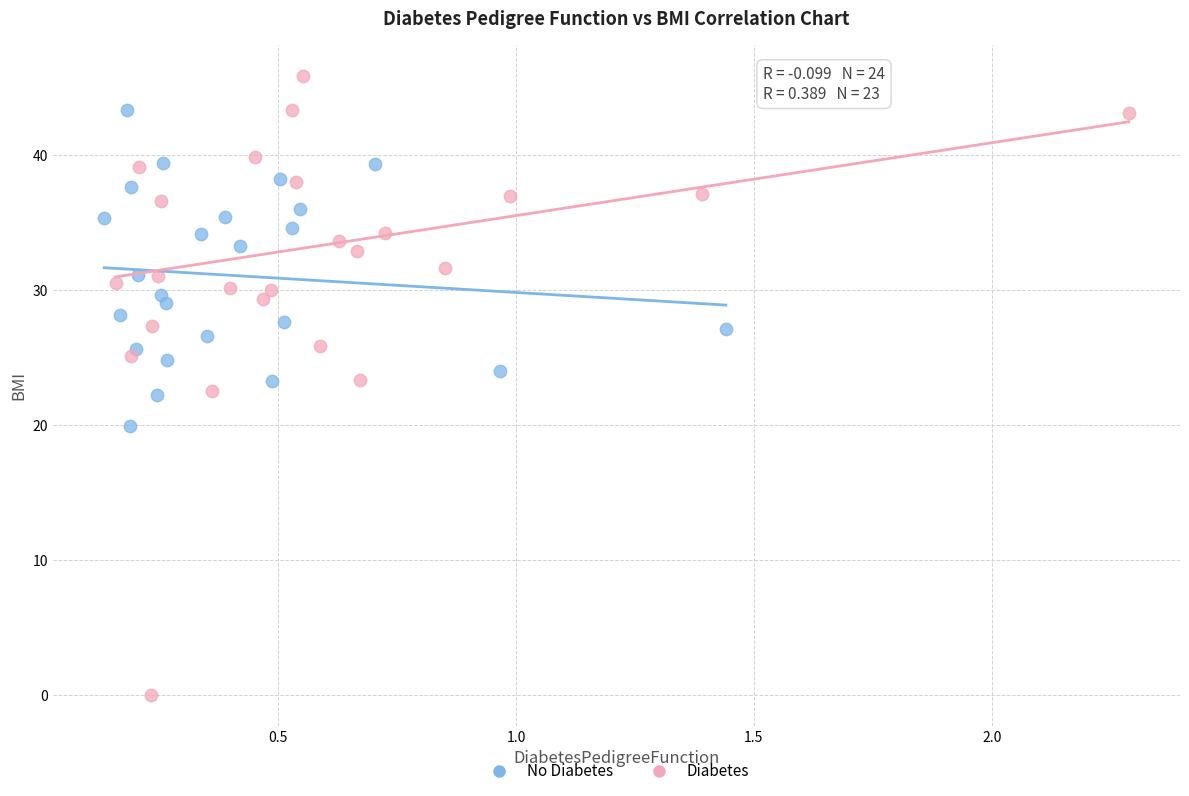

What are all the series names shown in the legend?

No Diabetes, Diabetes